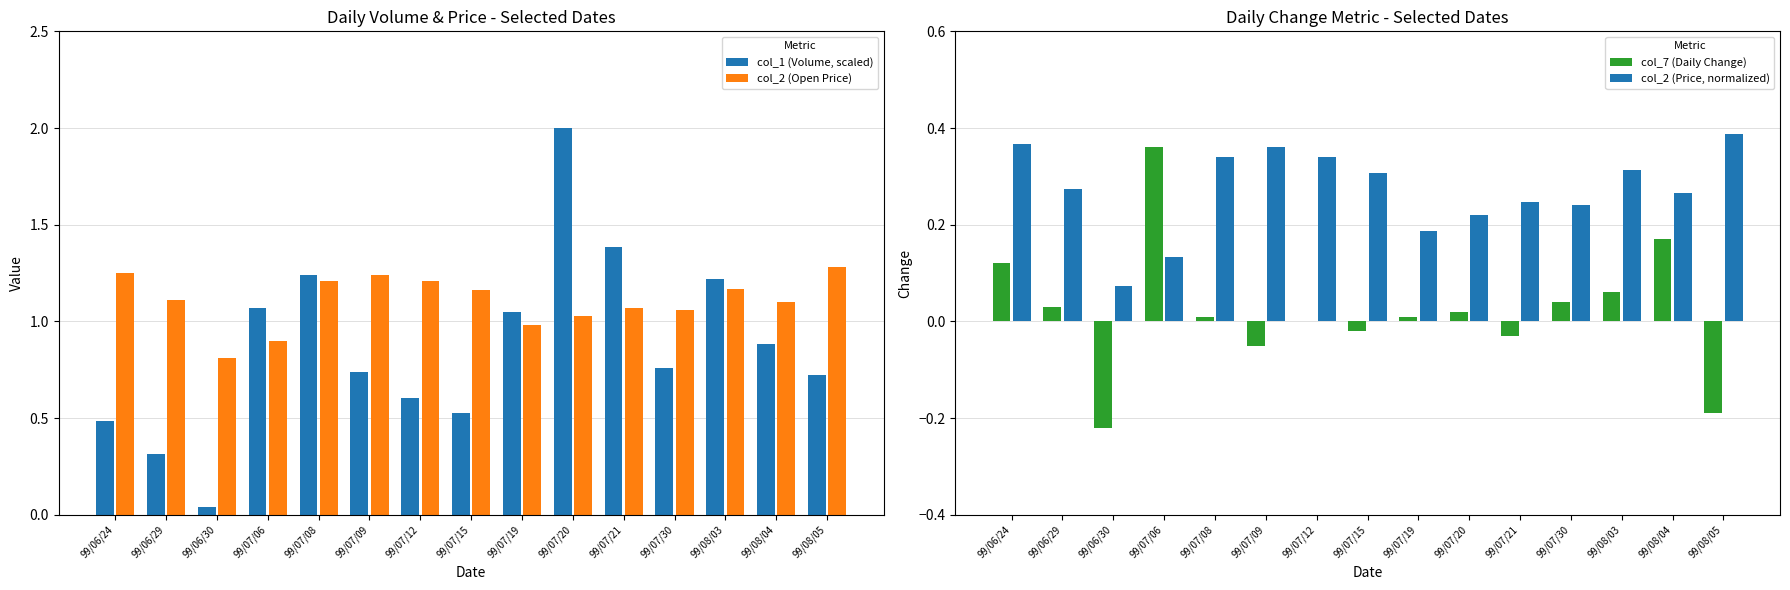

What is the spread (max minus min) of values at 99/07/19?

1.0